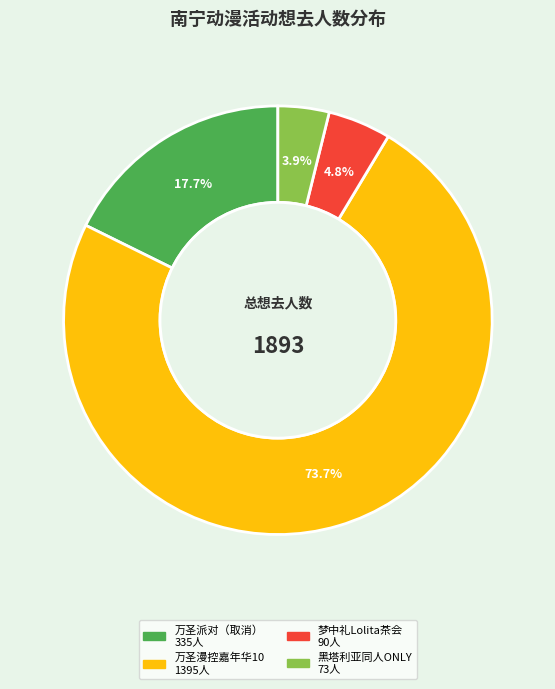

How many slices are in this pie chart?

4